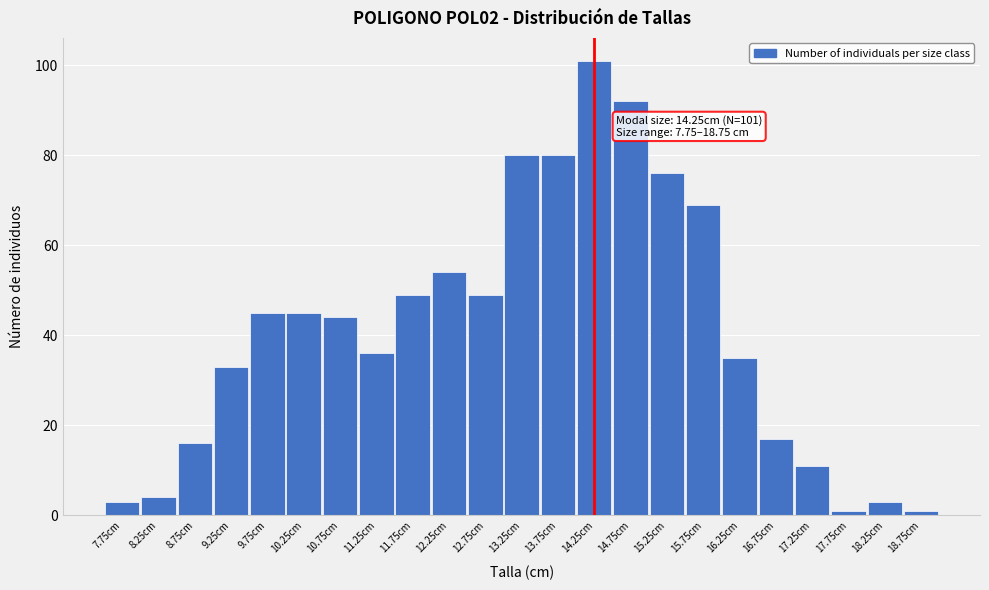

Reading left to right, list all the values displayed in this chart.

3	4	16	33	45	45	44	36	49	54	49	80	80	101	92	76	69	35	17	11	1	3	1